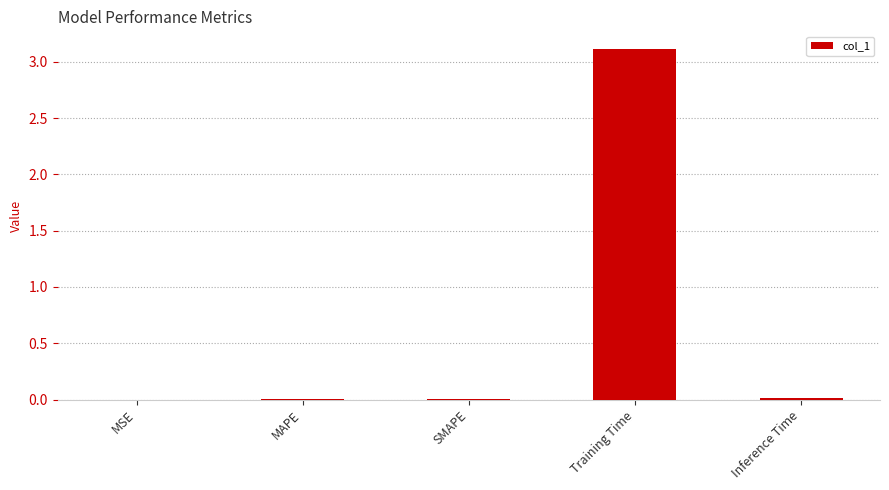

Are the bars horizontal?

No